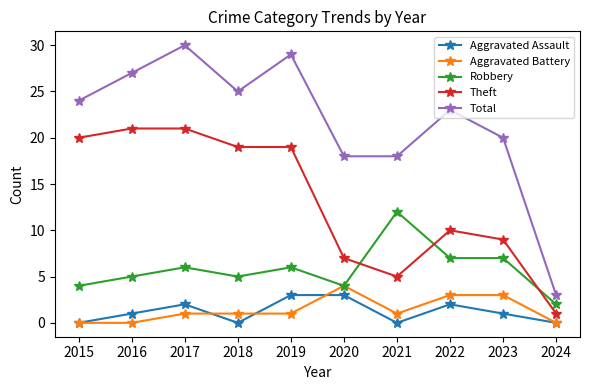

Where is the first local maximum for Total?

2017